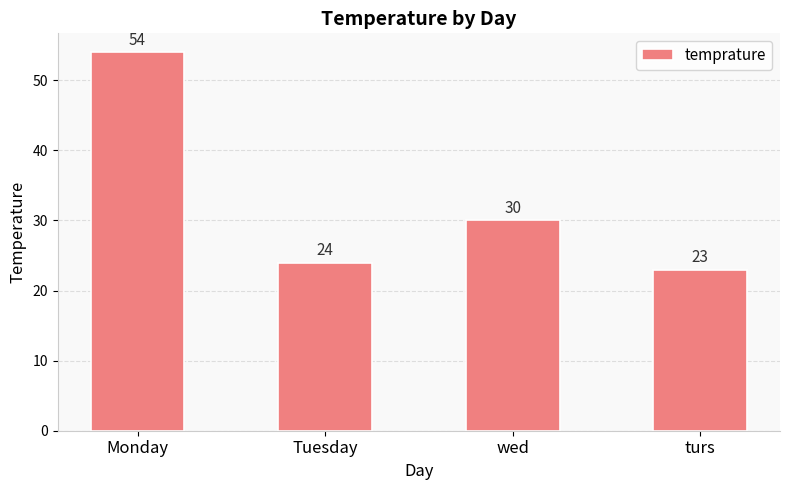

List the labels in order of value, largest first.

Monday, wed, Tuesday, turs